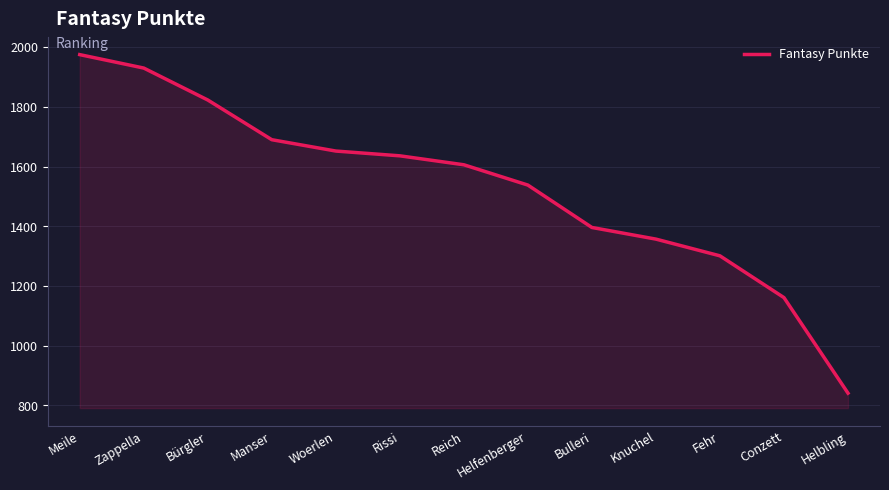

List the labels in order of value, smallest first.

Helbling, Conzett, Fehr, Knuchel, Bulleri, Helfenberger, Reich, Rissi, Woerlen, Manser, Bürgler, Zappella, Meile